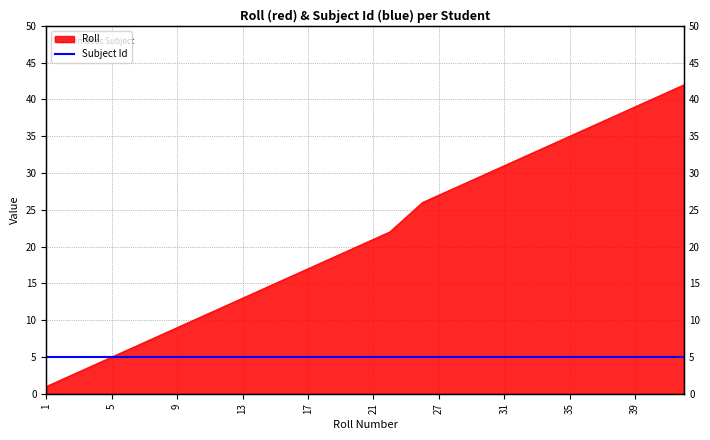

Is it true that the value at 36 is 36?

True